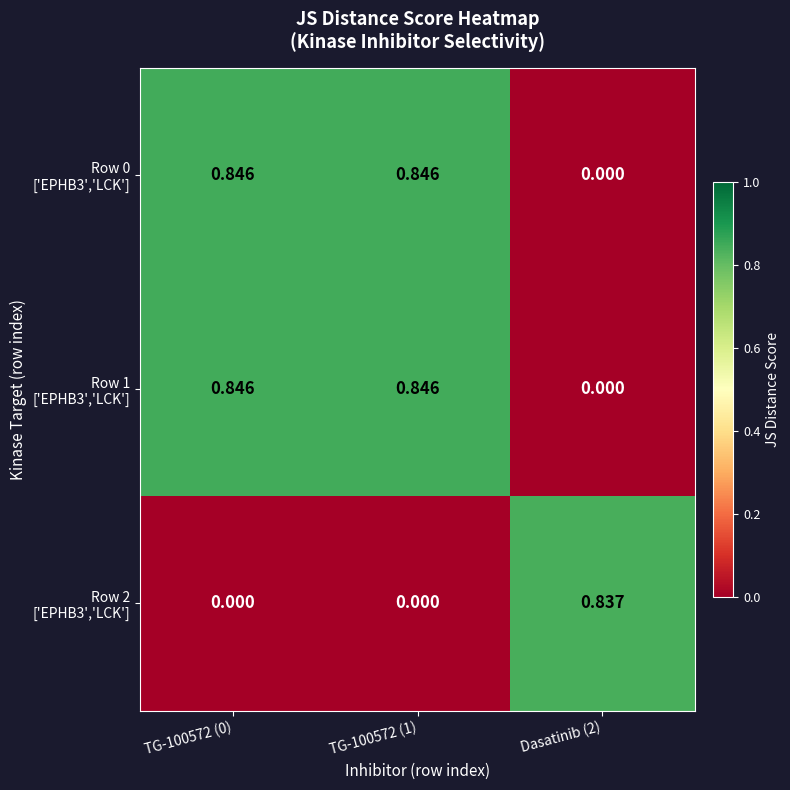

Count the number of categories in the chart.

3